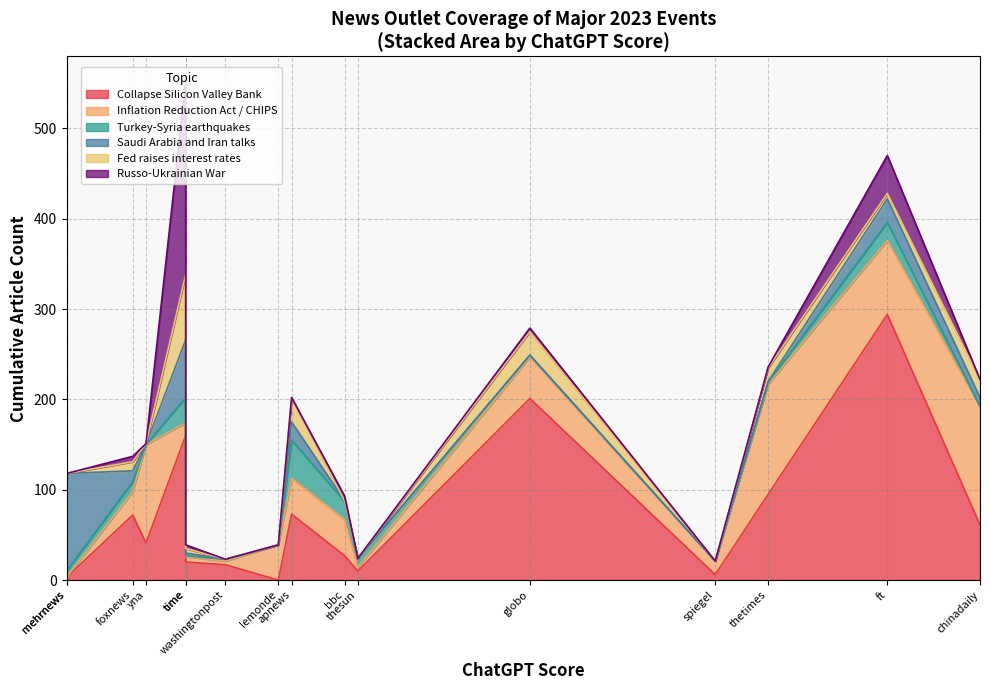

At spiegel, list the series in order from largest to smallest.

Inflation Reduction Act / CHIPS, Collapse Silicon Valley Bank, Turkey-Syria earthquakes, Saudi Arabia and Iran talks, Fed raises interest rates, Russo-Ukrainian War